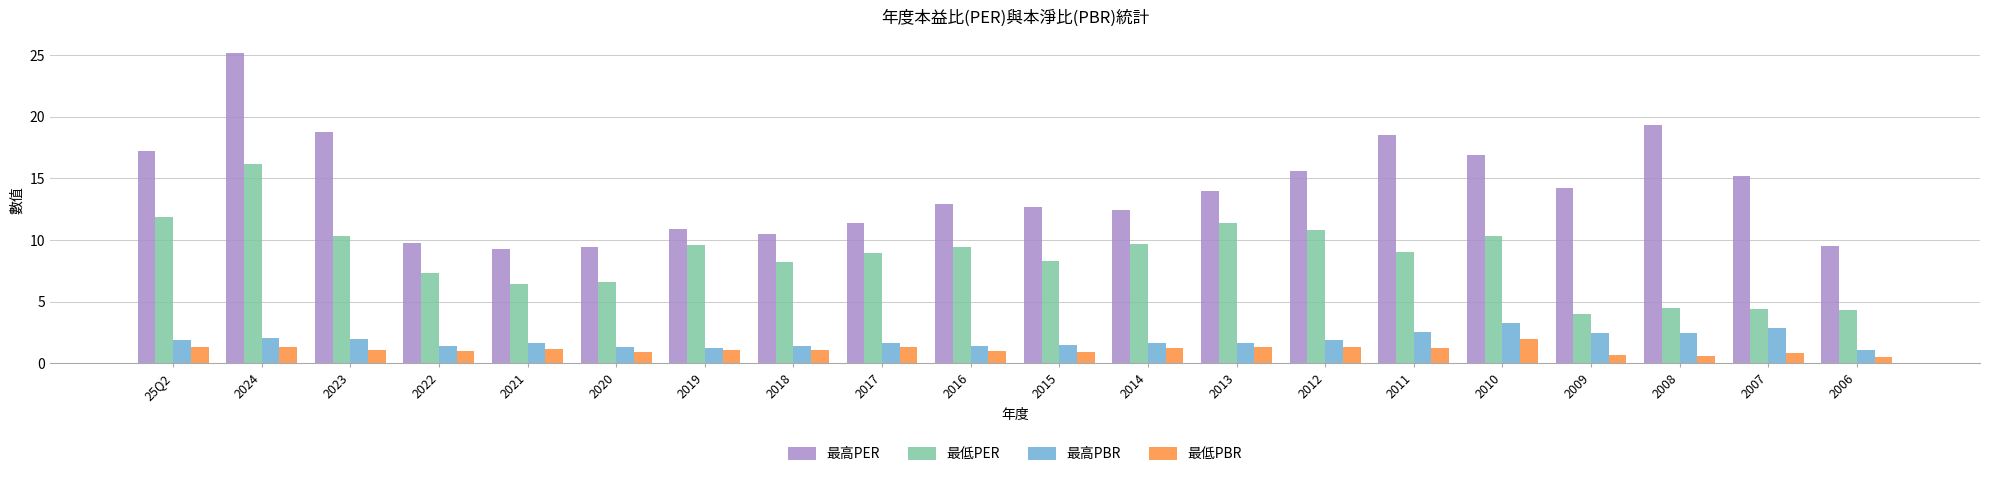

What are all the series names shown in the legend?

最高PER, 最低PER, 最高PBR, 最低PBR